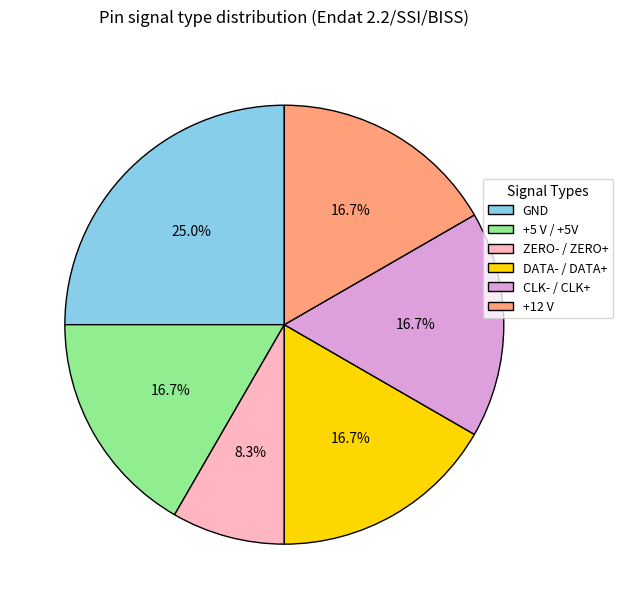

Is there any slice that represents more than half of the pie?

No